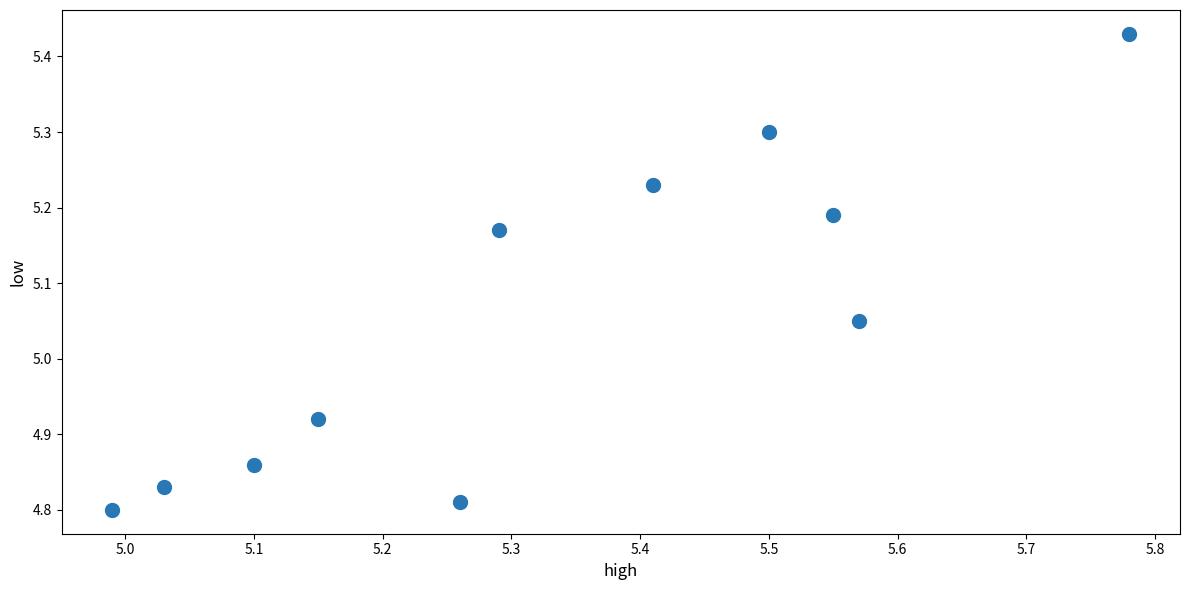

What is the average Y value?

5.1